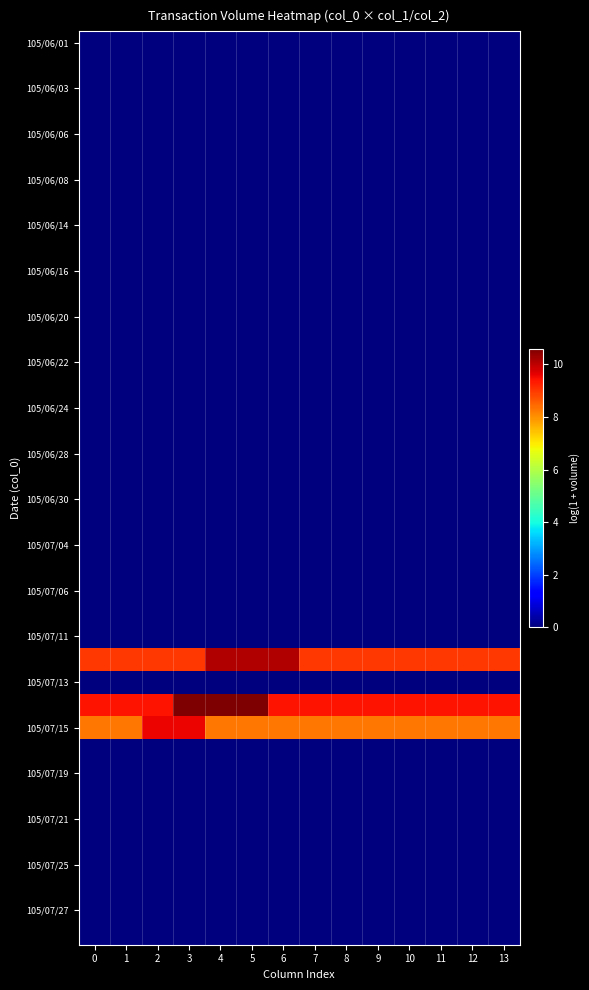

At which category does the chart reach its peak across all series?

3